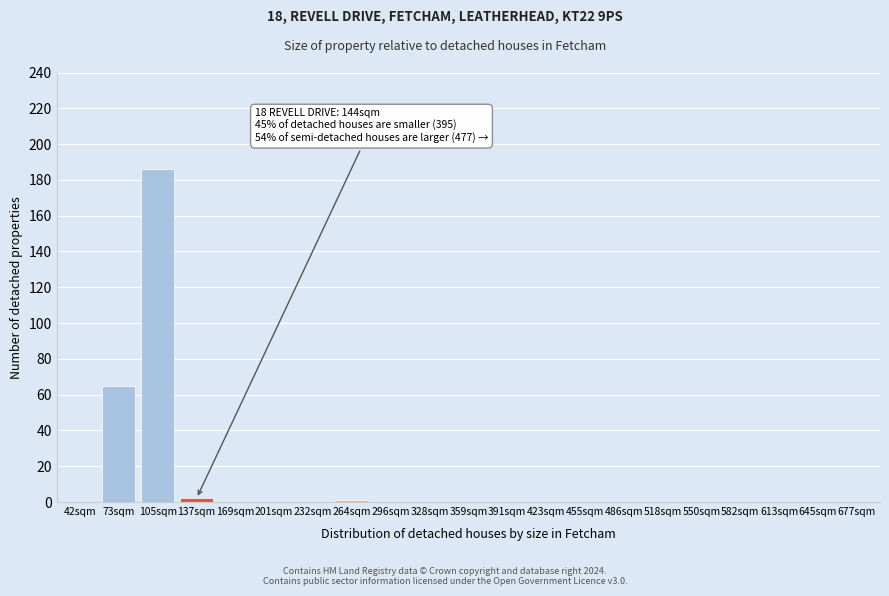

Reading right to left, list all the values displayed in this chart.

677sqm=0	645sqm=0	613sqm=0	582sqm=0	550sqm=0	518sqm=0	486sqm=0	455sqm=0	423sqm=0	391sqm=0	359sqm=0	328sqm=0	296sqm=0	264sqm=1	232sqm=0	201sqm=0	169sqm=0	137sqm=2	105sqm=186	73sqm=65	42sqm=0